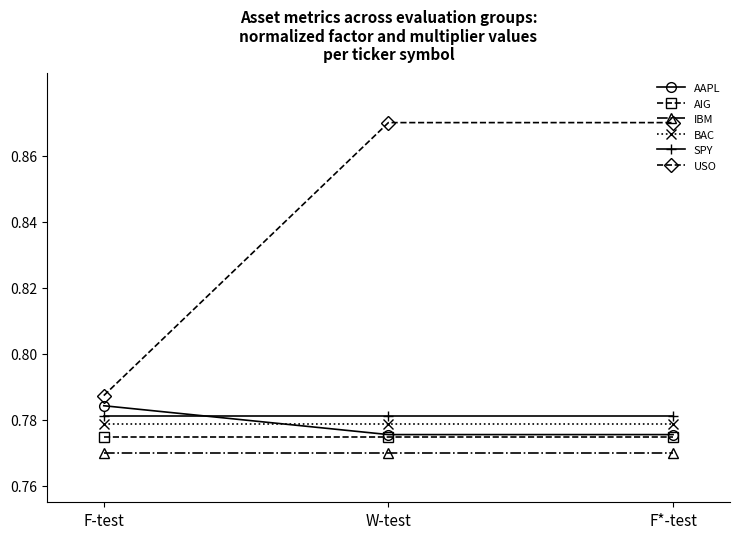

Rank the series by their maximum value, from highest to lowest.

USO, AAPL, SPY, BAC, AIG, IBM